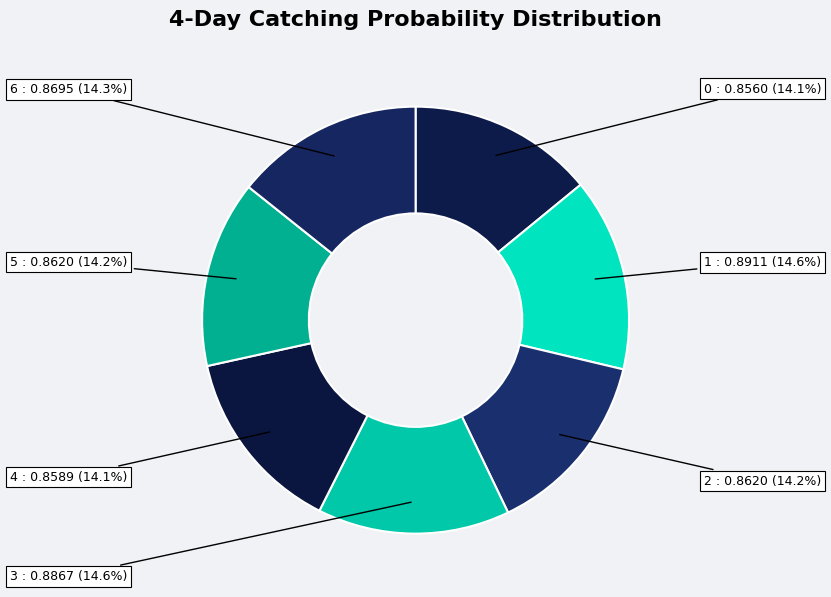

True or false: 0 accounts for 14% of the total.

True